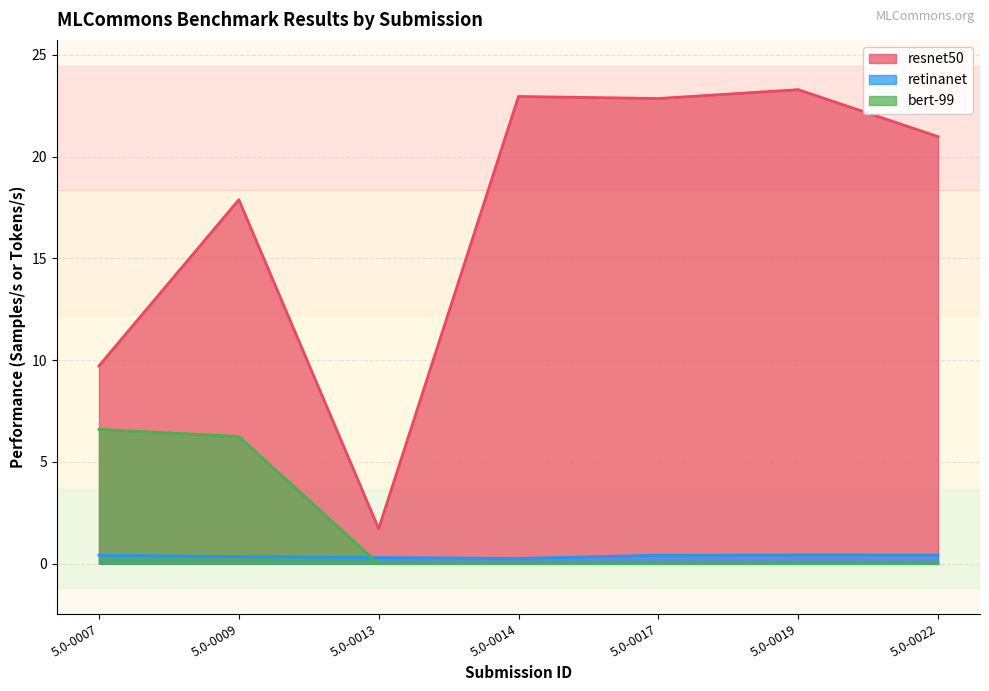

Where is the first local minimum for resnet50?

5.0-0013